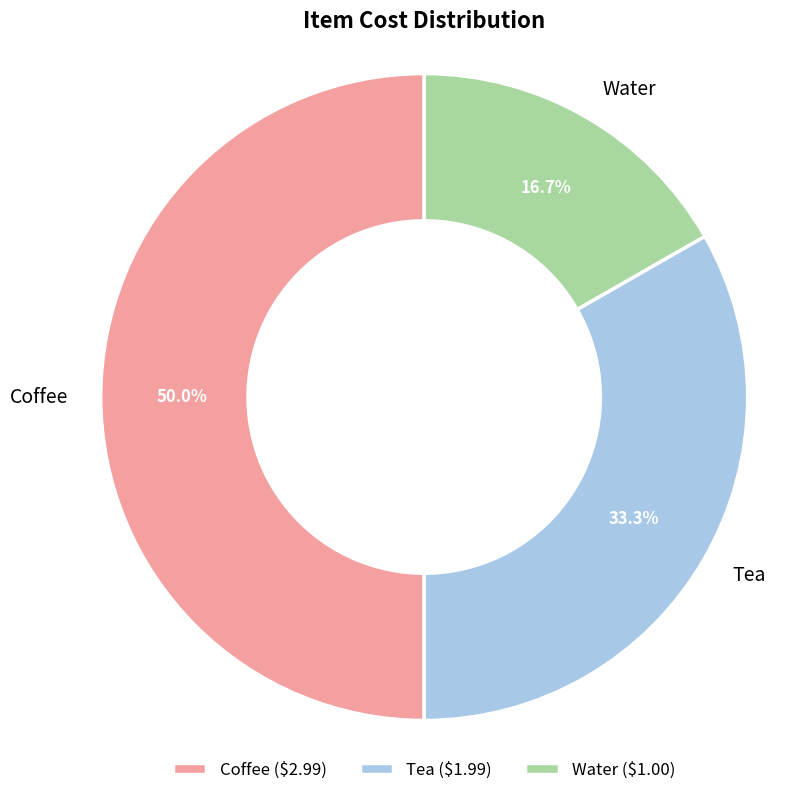

What percentage is NOT represented by Coffee?

50.0%